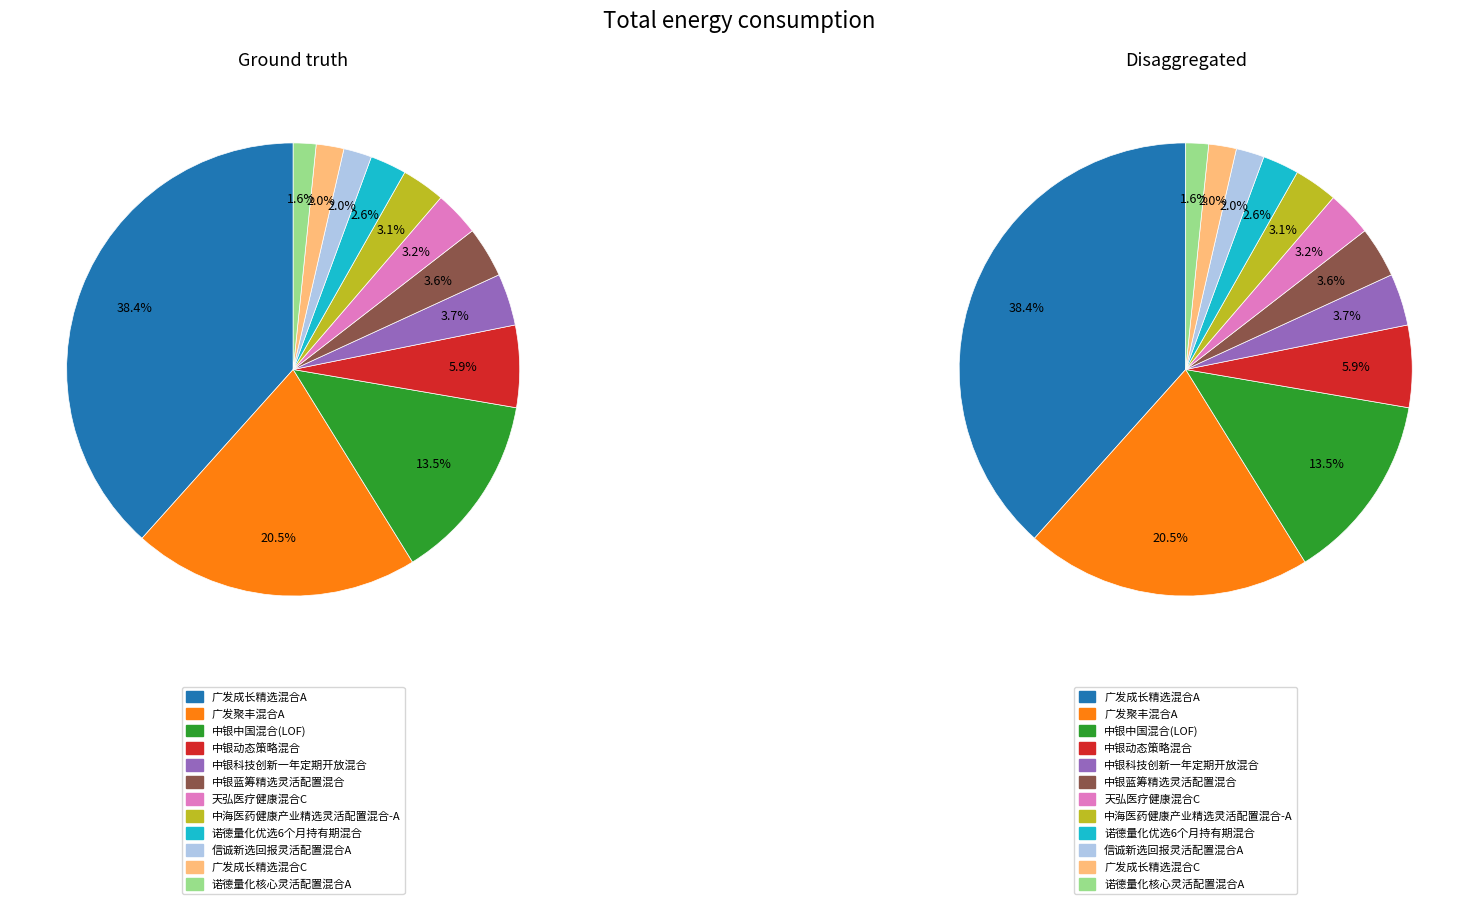

The 中银中国混合(LOF) slice represents 28% of the pie. True or false?

False